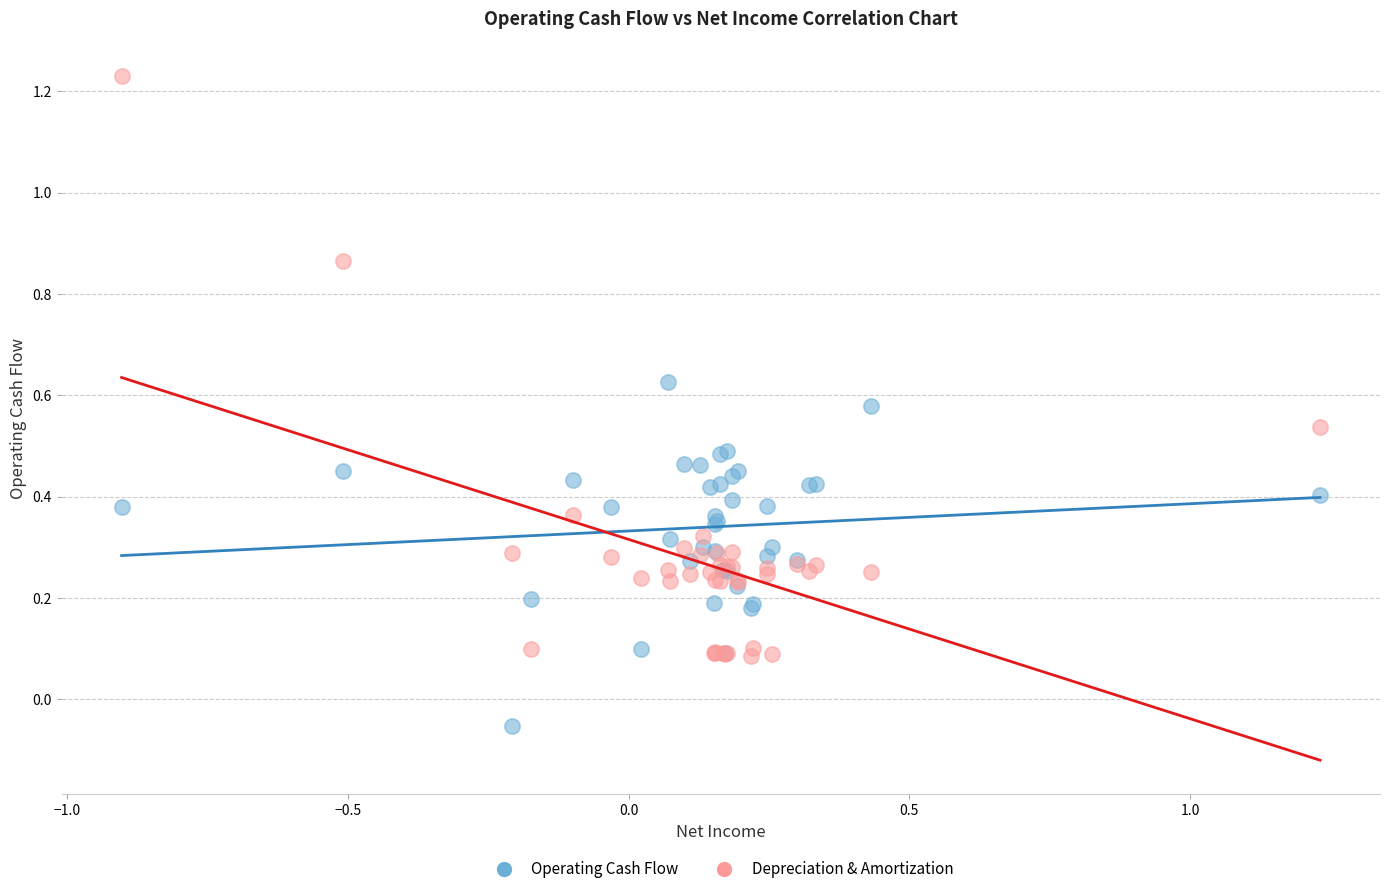

Which series contains the lowest Y value?

Operating Cash Flow